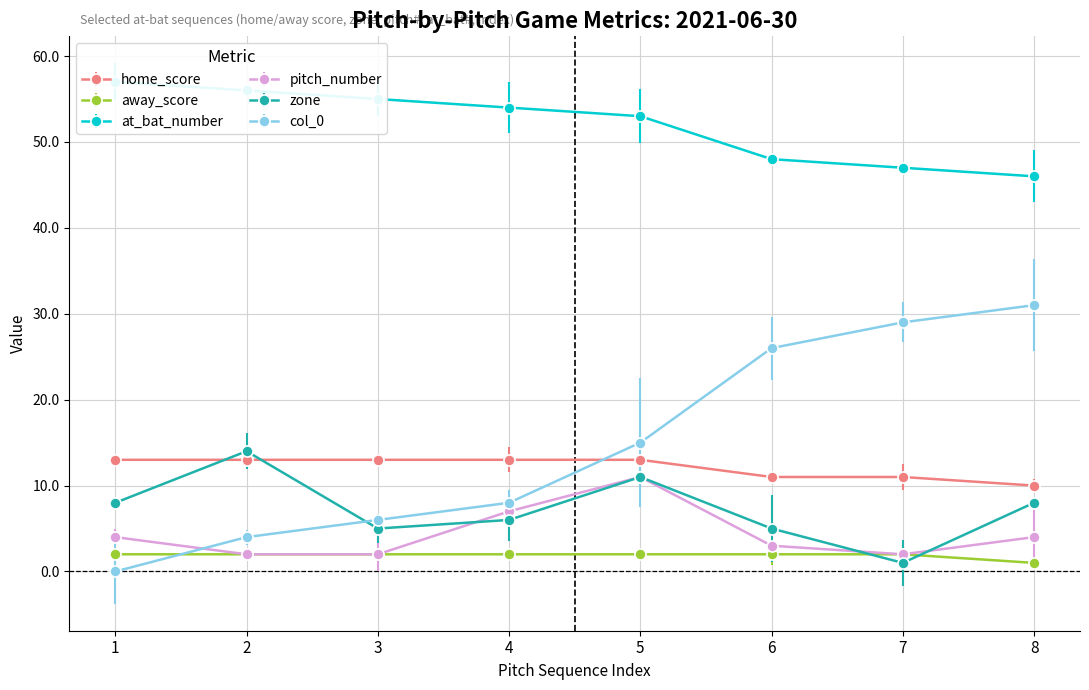

List the series in order of their peak value, highest first.

at_bat_number, col_0, zone, home_score, pitch_number, away_score